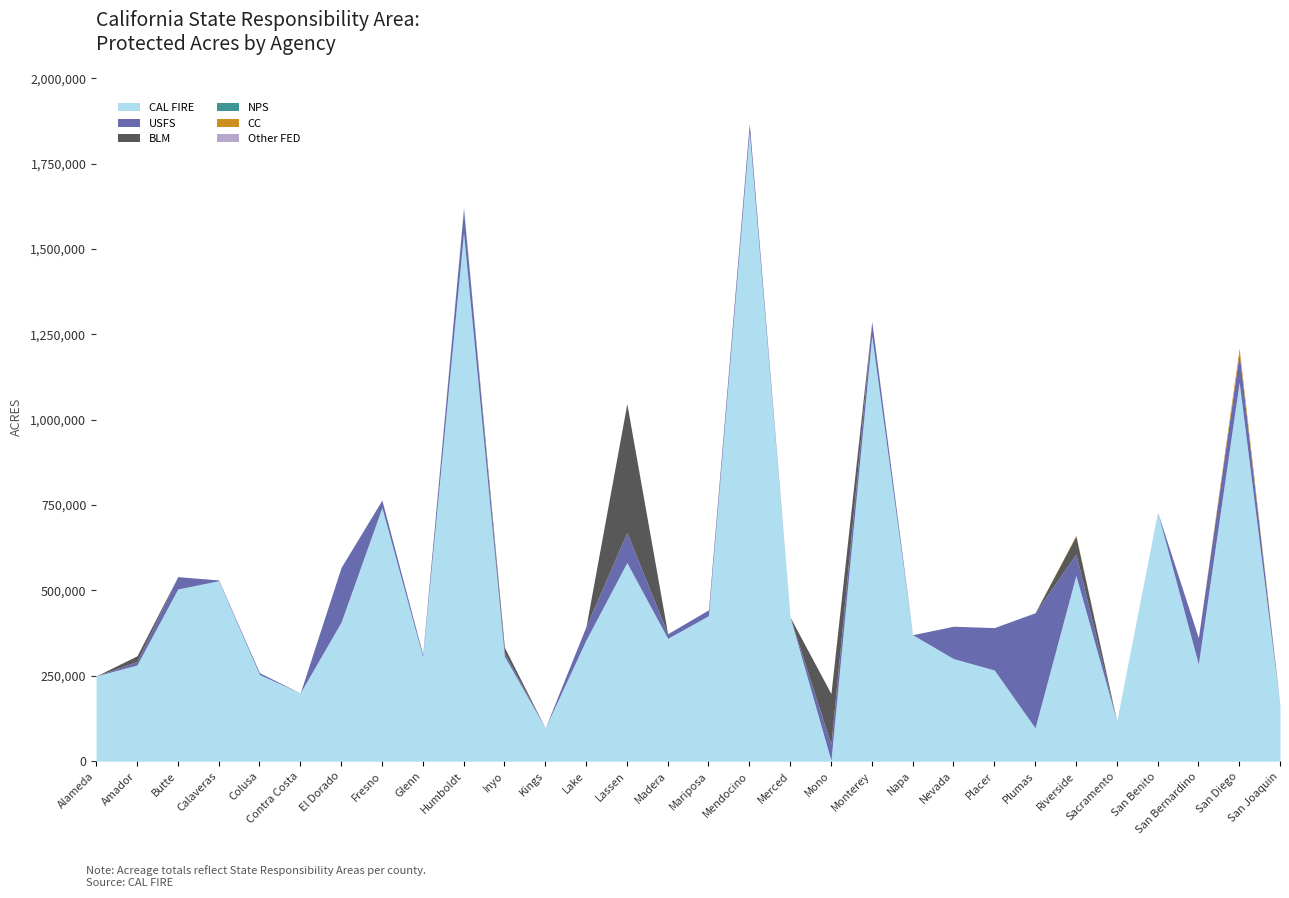

What is the label of the 4th point from the right?

San Benito